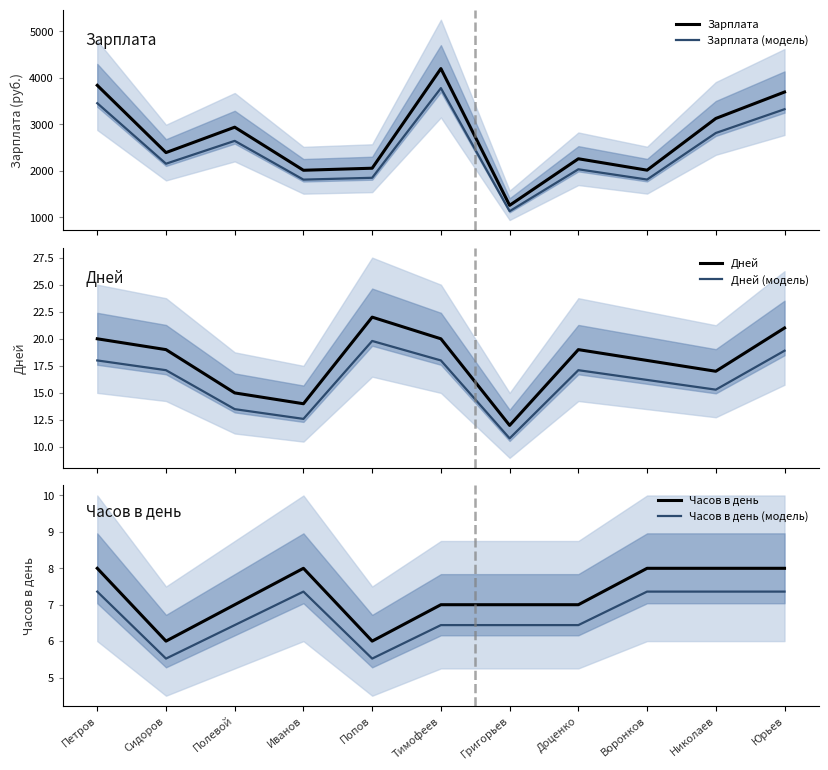

What value does the Дней series have at Доценко?

19.0